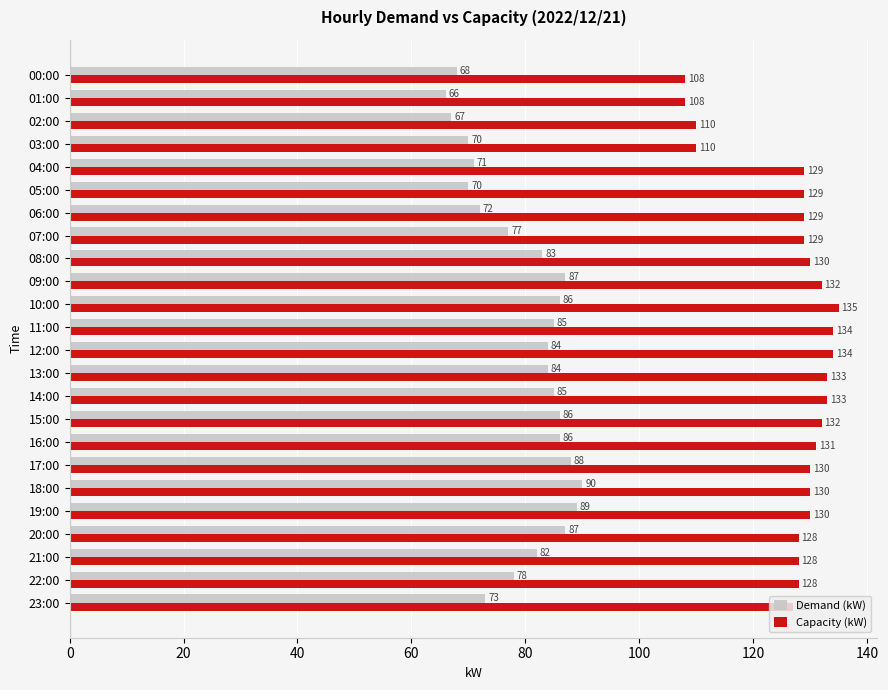

At which label is Demand (kW) closest to 78?

22:00